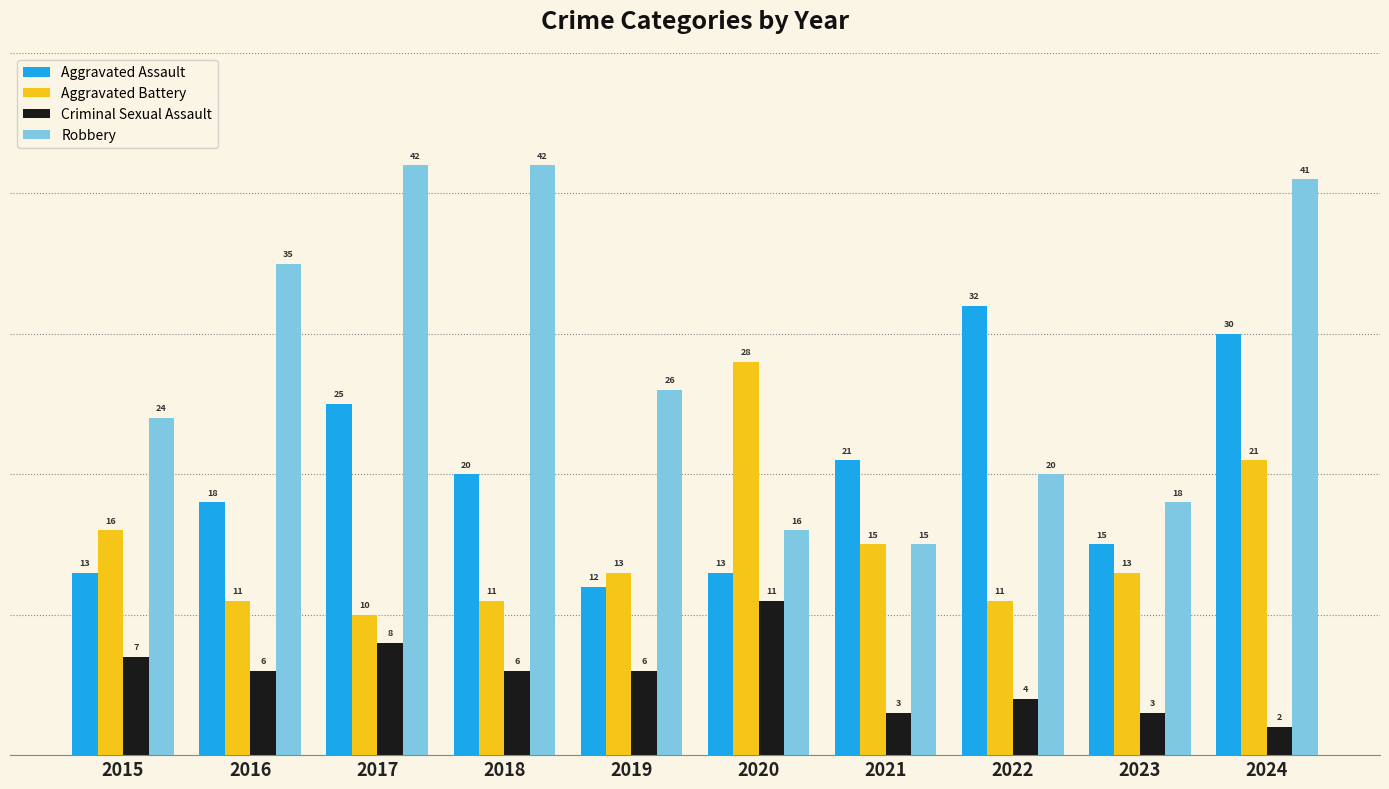

Which label corresponds to the smallest value in the chart?

2024